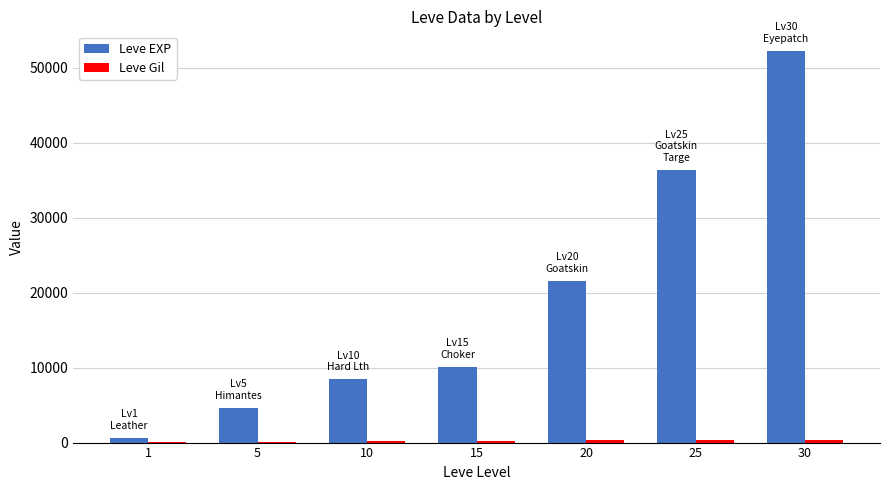

At which category is the sum across all series the highest?

30